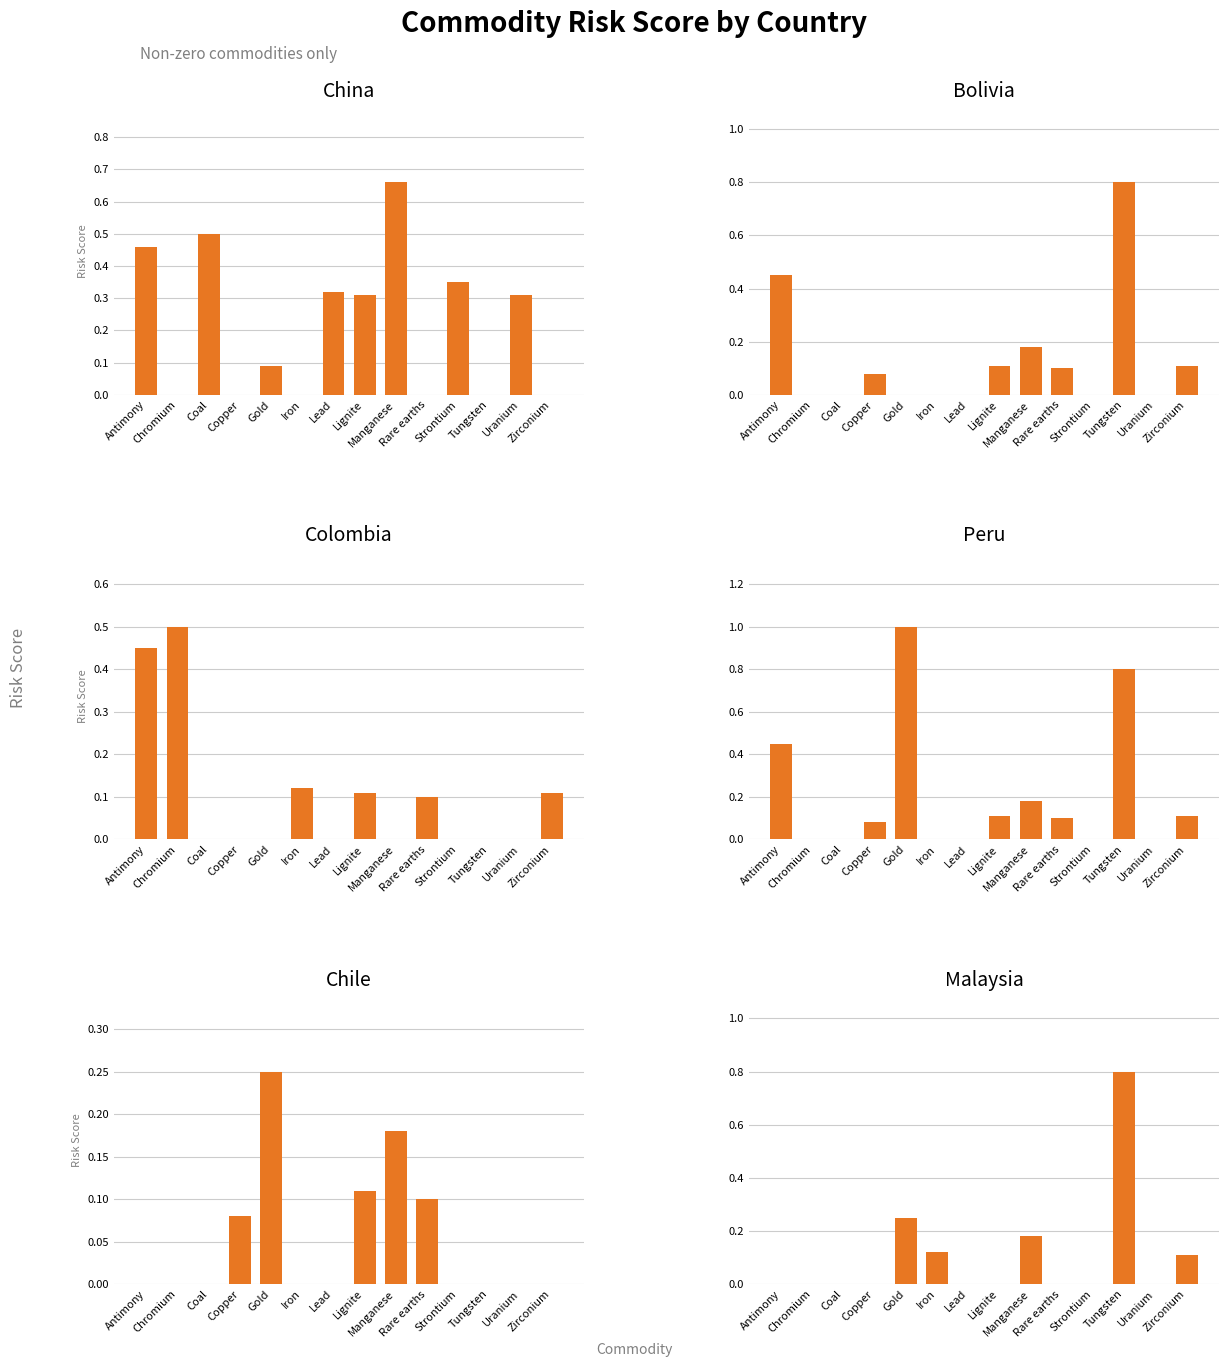

Does the chart contain any negative values?

No